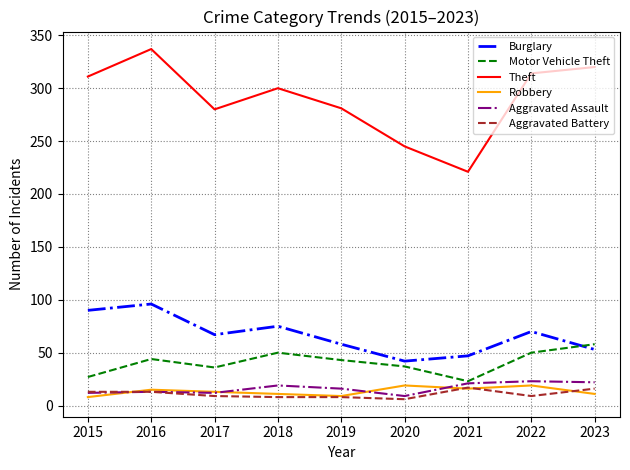

What are all the series names shown in the legend?

Burglary, Motor Vehicle Theft, Theft, Robbery, Aggravated Assault, Aggravated Battery